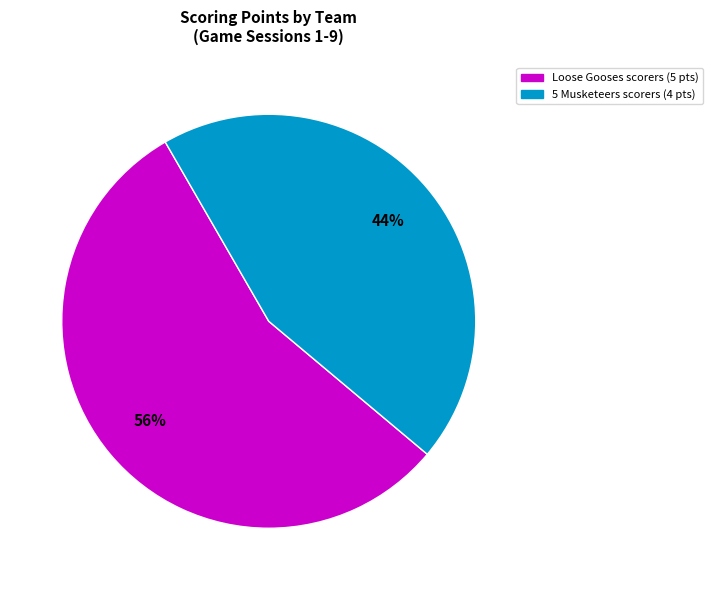

Does any single category account for the majority?

Yes